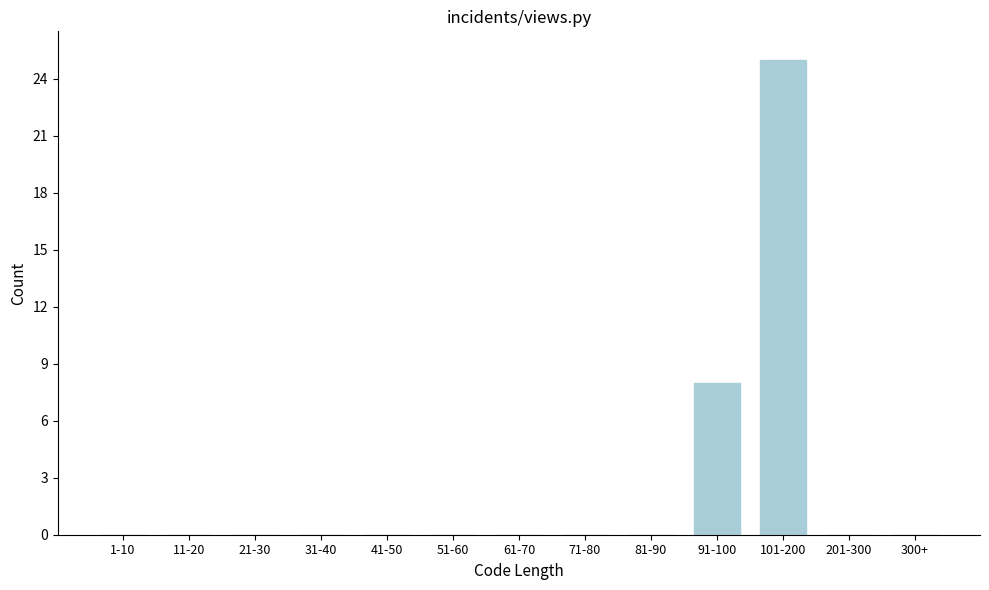

Reading left to right, list all the values displayed in this chart.

1-10=0	11-20=0	21-30=0	31-40=0	41-50=0	51-60=0	61-70=0	71-80=0	81-90=0	91-100=8	101-200=25	201-300=0	300+=0